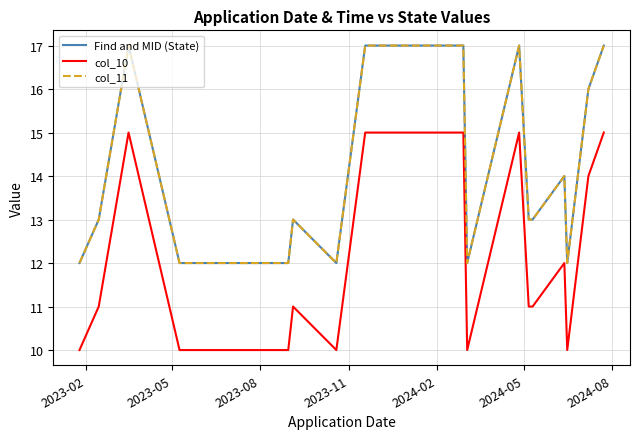

True or false: Find and MID (State) and col_11 cross at least once.

False